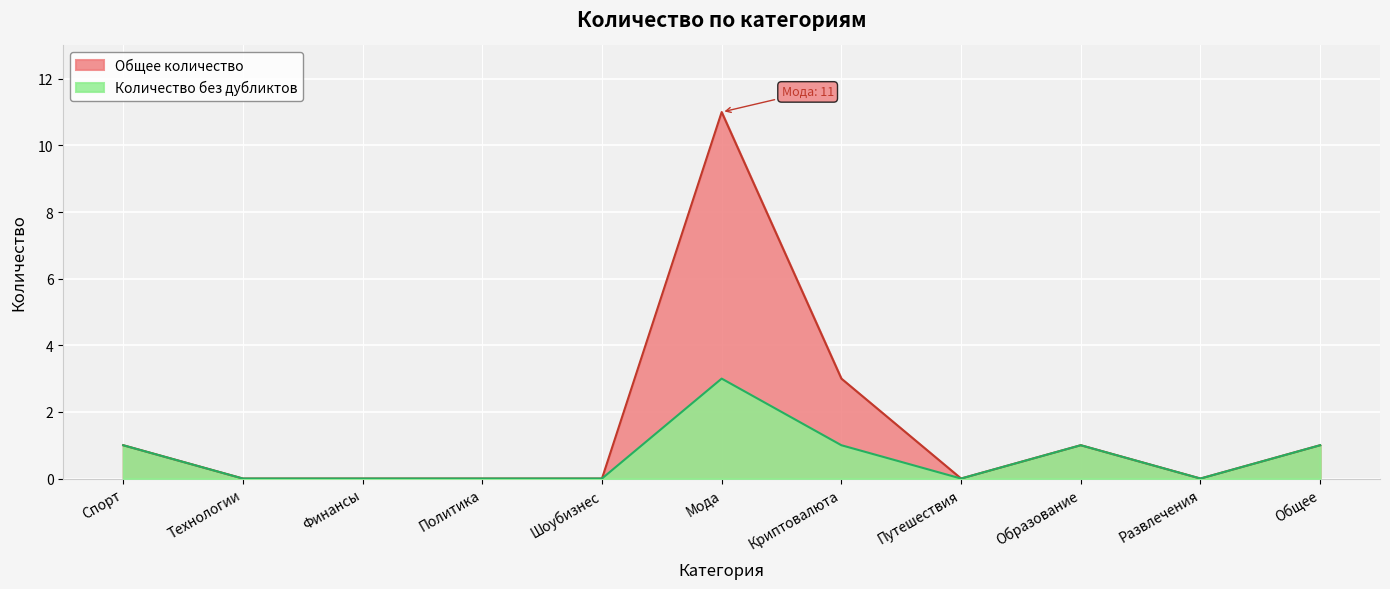

Reading left to right, extract all data points from this chart.

Общее количество: Спорт=1	Технологии=0	Финансы=0	Политика=0	Шоубизнес=0	Мода=11	Криптовалюта=3	Путешествия=0	Образование=1	Развлечения=0	Общее=1
Количество без дубликтов: Спорт=1	Технологии=0	Финансы=0	Политика=0	Шоубизнес=0	Мода=3	Криптовалюта=1	Путешествия=0	Образование=1	Развлечения=0	Общее=1